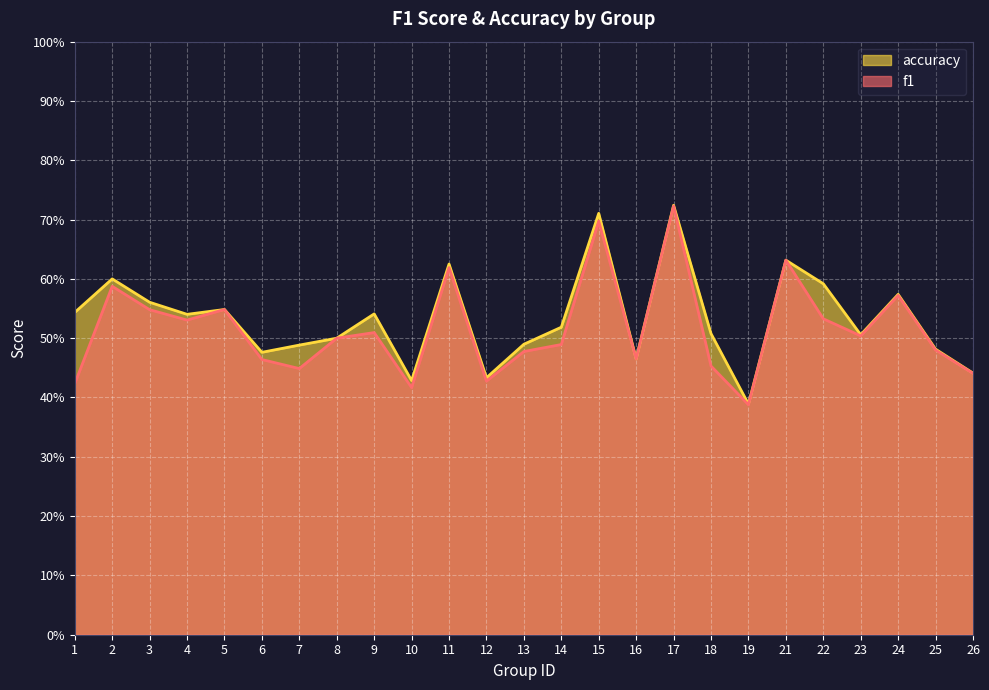

The accuracy series shows 0.4 at 14. True or false?

False